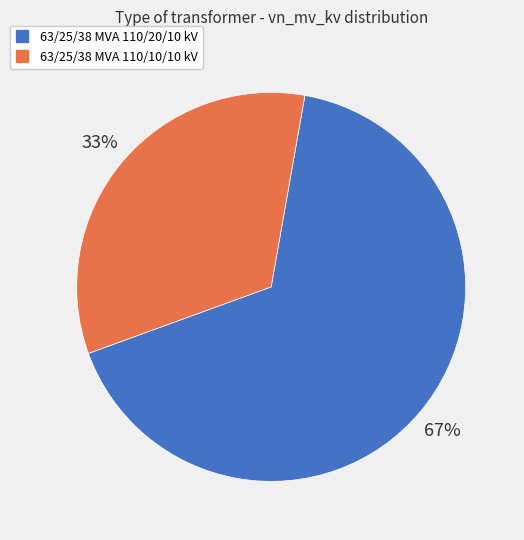

Which has a higher value, 63/25/38 MVA 110/10/10 kV or 63/25/38 MVA 110/20/10 kV?

63/25/38 MVA 110/20/10 kV